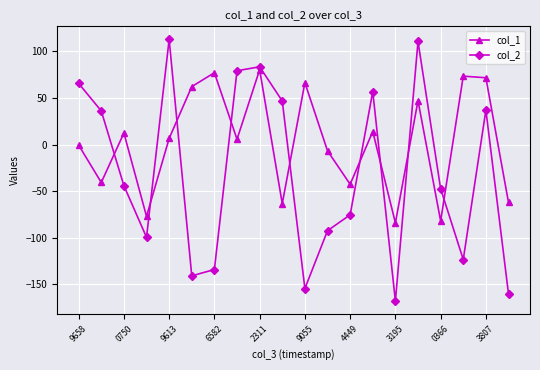

Which series has the largest total across all categories?

col_1